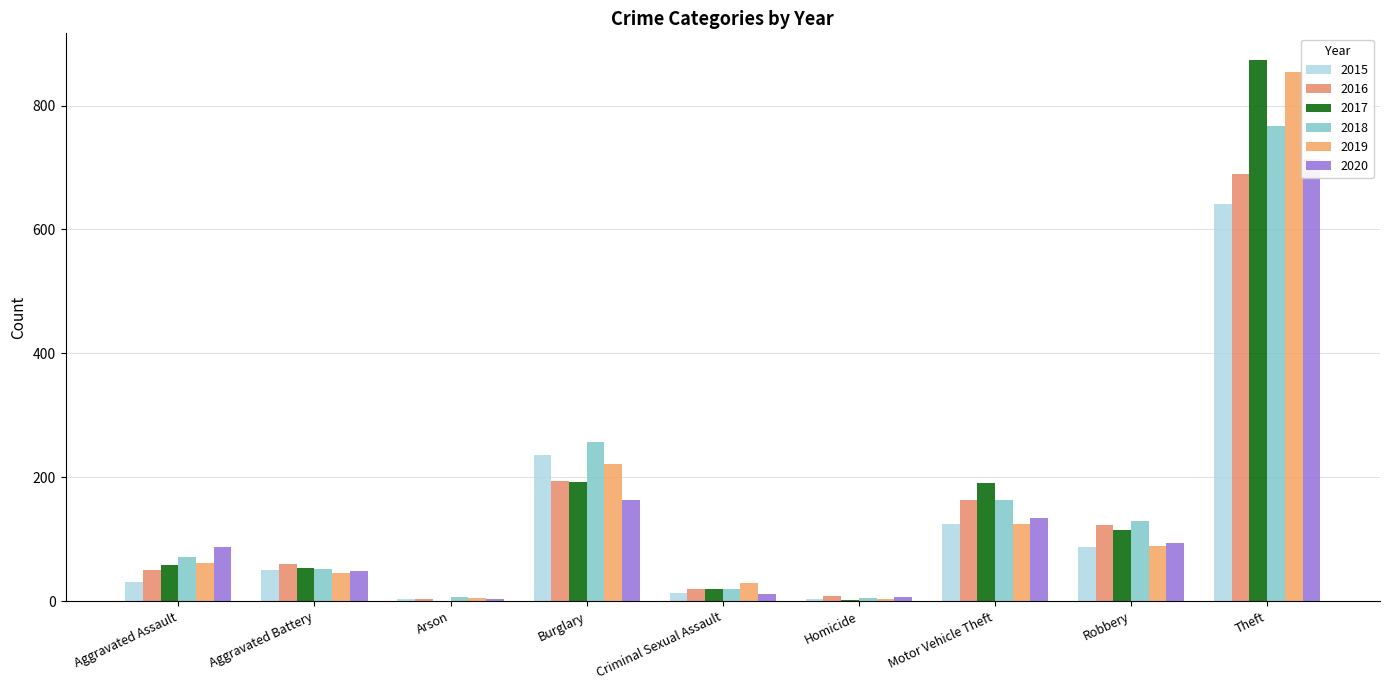

Is it true that 2020 equals 3 at Criminal Sexual Assault?

False